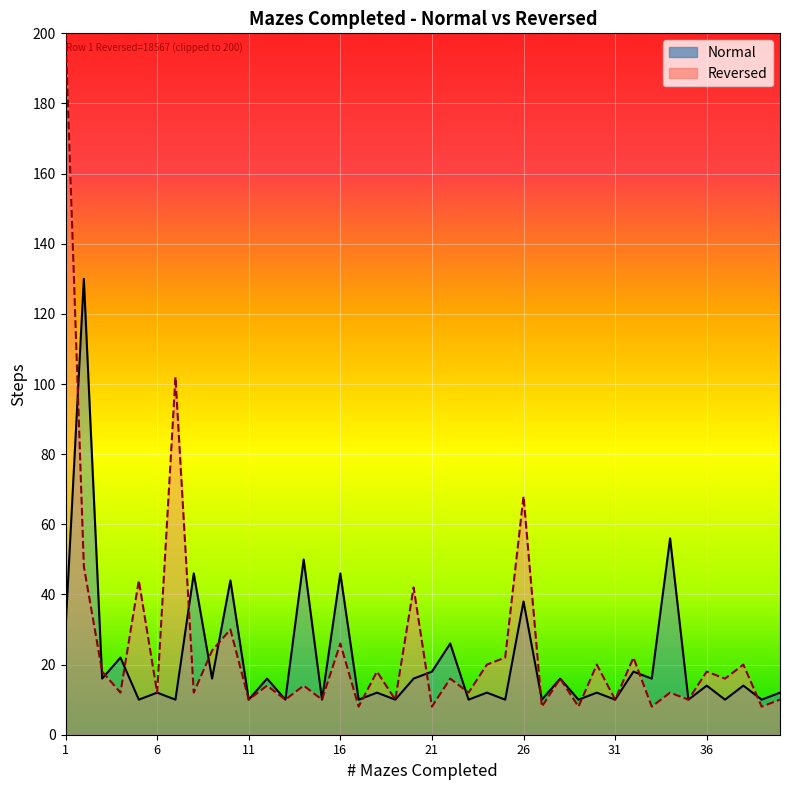

Rank the categories by value from lowest to highest.

5, 7, 11, 13, 15, 17, 19, 23, 25, 27, 29, 31, 35, 37, 39, 6, 18, 24, 30, 40, 36, 38, 3, 9, 12, 20, 28, 33, 21, 32, 4, 22, 1, 26, 10, 8, 16, 14, 34, 2